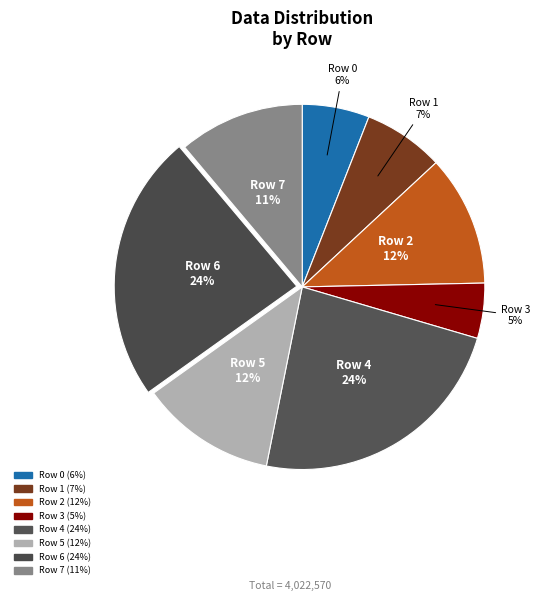

What percentage do Row 7 and Row 3 together represent?

16.0%